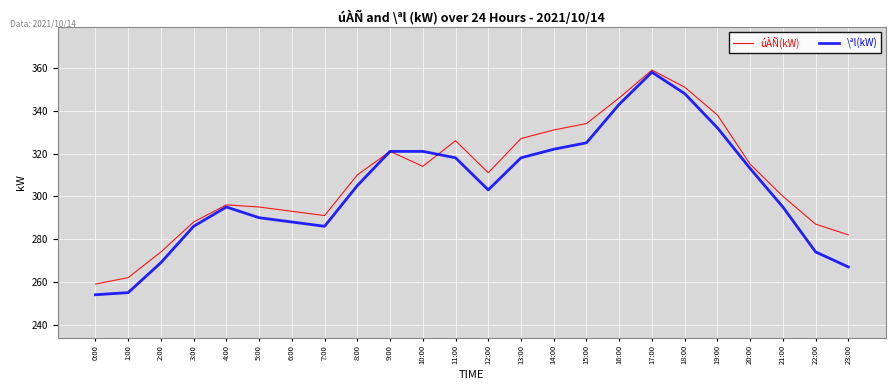

Which series has the largest total across all categories?

úÀÑ(kW)